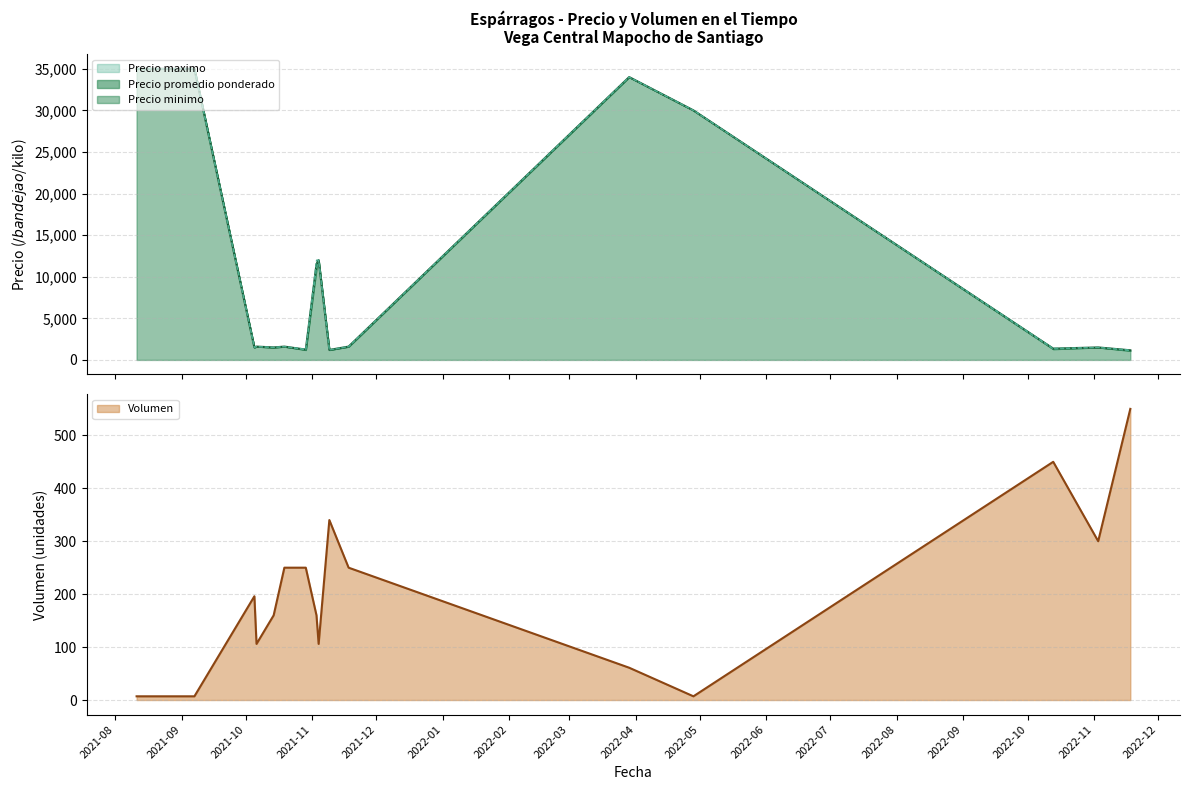

How many data points in Precio promedio ponderado are less than 1600?

7